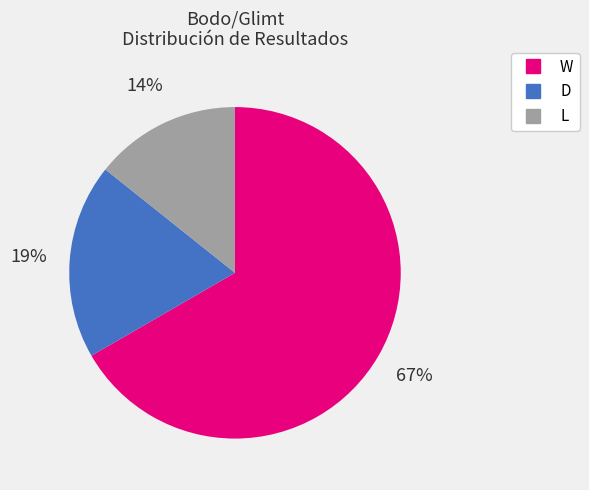

To the nearest percent, what portion does W represent?

67%